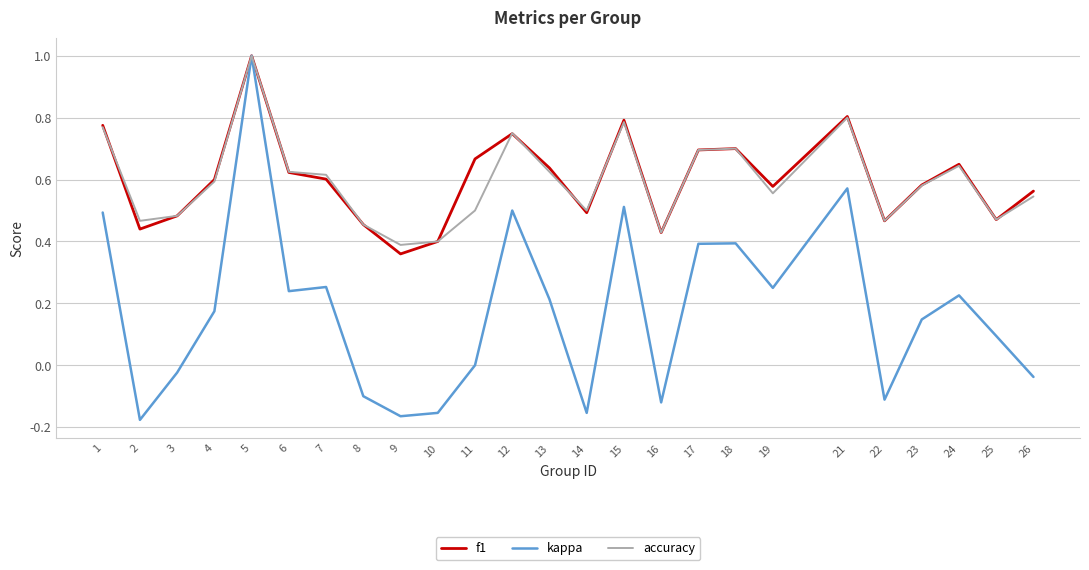

Is the value of kappa at 13 greater than the value of f1 at 2?

No